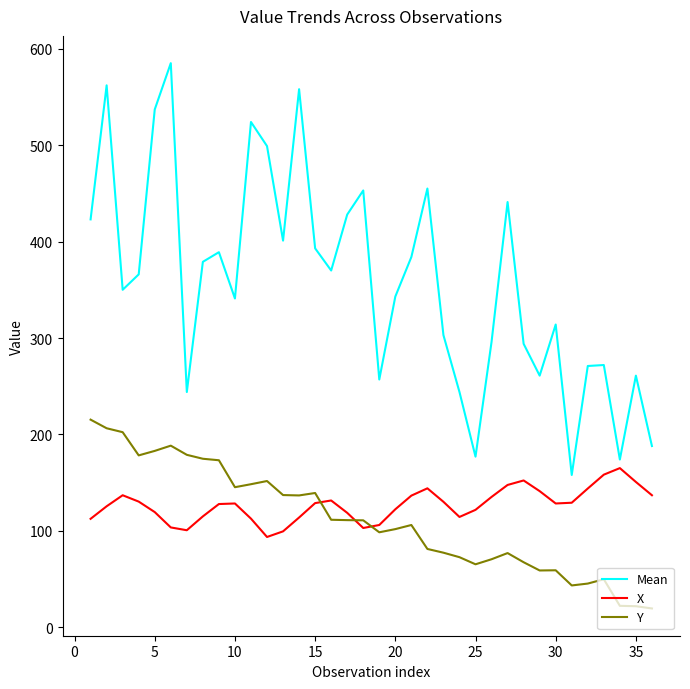

Which series has the widest spread of values?

Mean